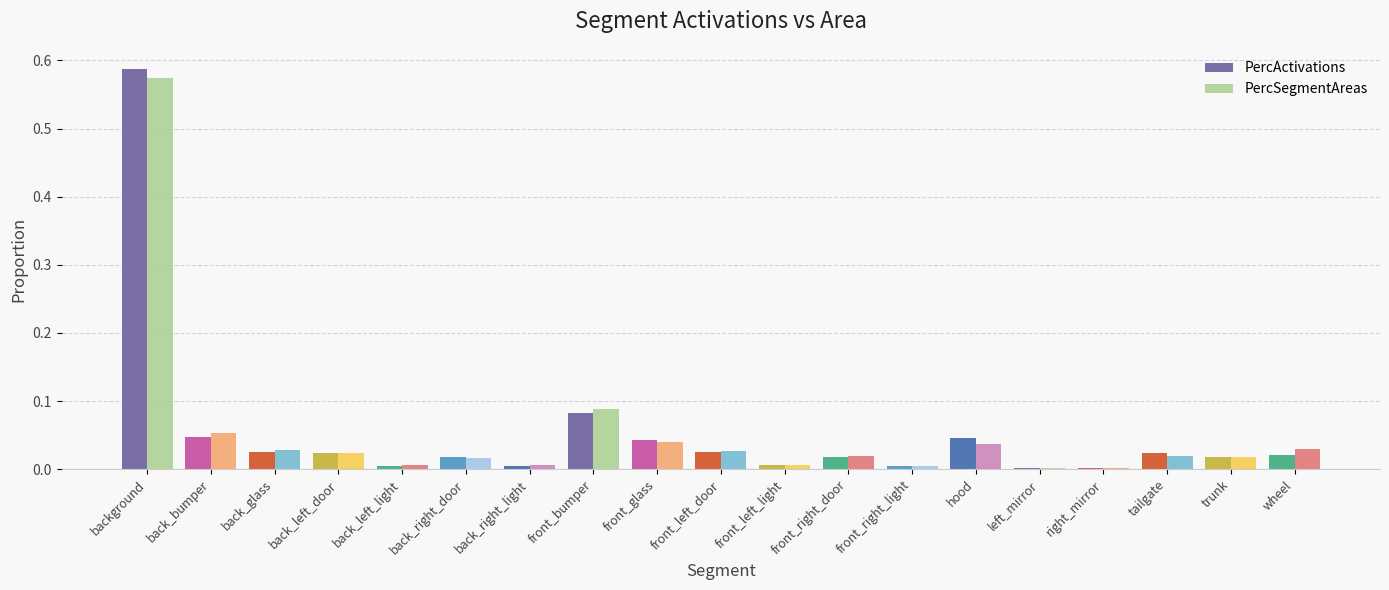

Are the bars horizontal?

No